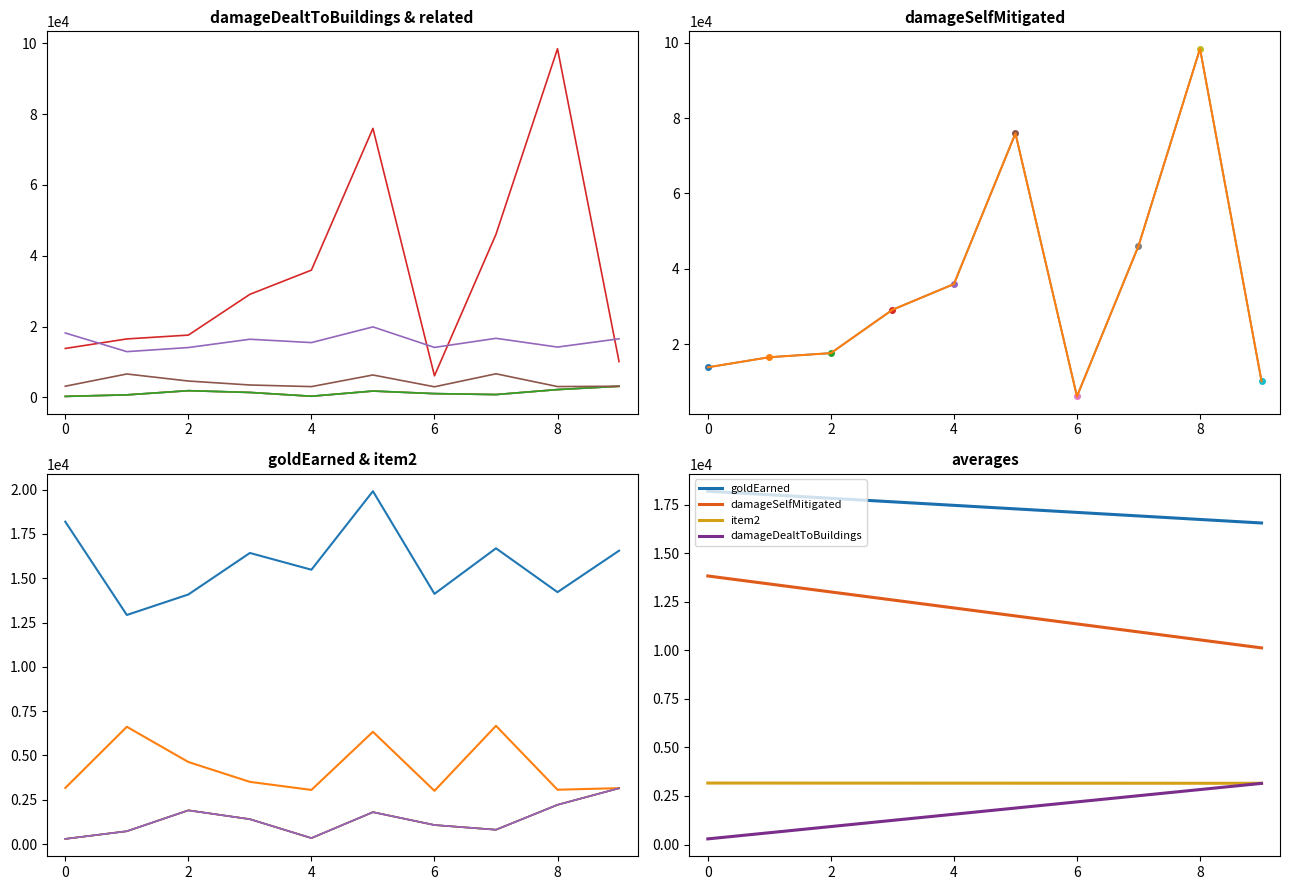

How many values in the goldEarned series are below 16424?

5